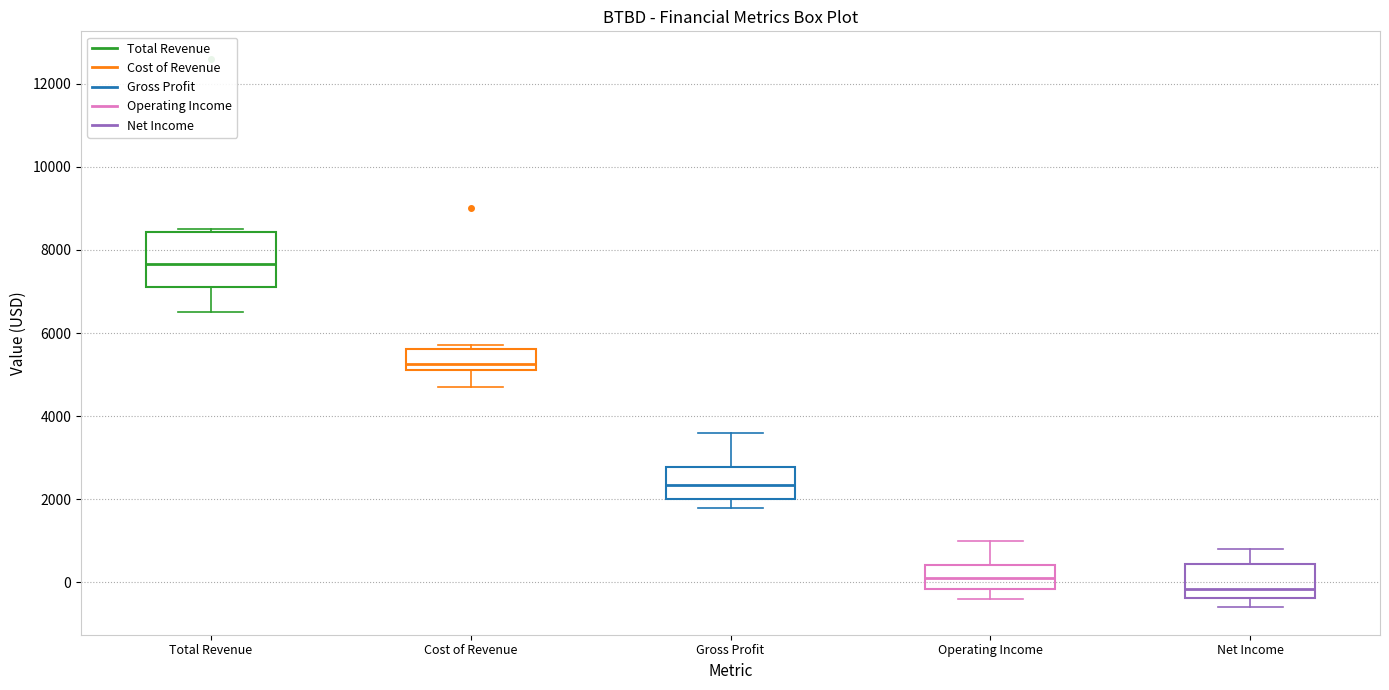

Reading left to right, transcribe this box plot: for each box, give where its median line is, the range the box spans, and where its two whiskers end, as read against the y-axis. The values are not printed on the chart, so give them approximately, as read against the axis.

Total Revenue: median 7600, box 7200 to 8400, whiskers 6600 to 8600
Cost of Revenue: median 5200 (just above the box's lower edge), box 5200 to 5600, whiskers 4800 to 5800
Gross Profit: median 2400, box 2000 to 2800, whiskers 1800 to 3600
Operating Income: median 200, box -200 to 400, whiskers -400 to 1000
Net Income: median -200, box -400 to 400, whiskers -600 to 800